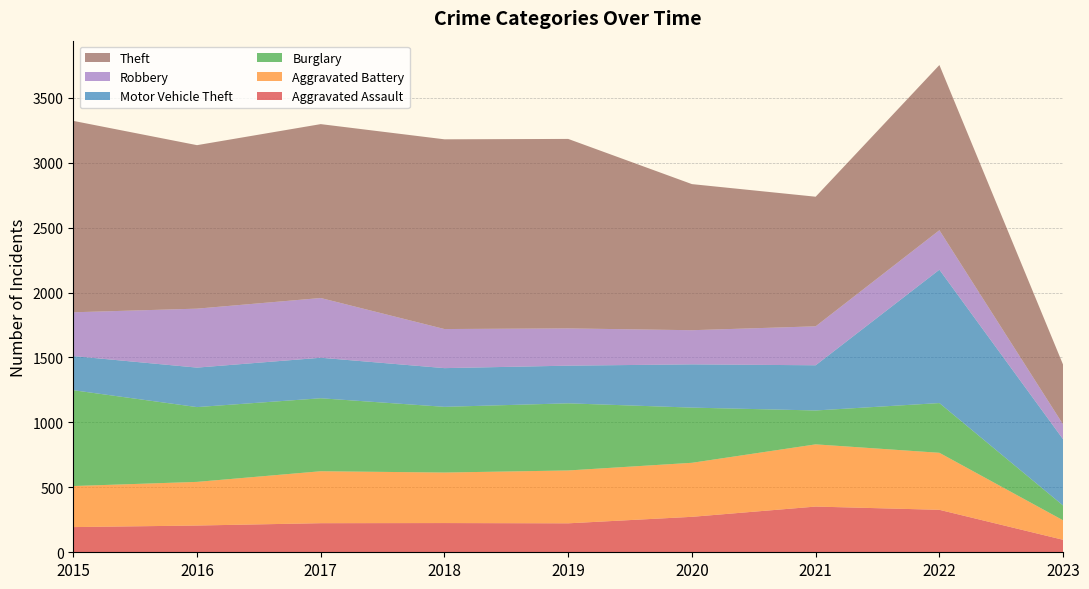

Reading left to right, transcribe all the data shown in this chart.

Aggravated Assault: 2015=194	2016=206	2017=224	2018=225	2019=223	2020=273	2021=352	2022=327	2023=96
Aggravated Battery: 2015=316	2016=336	2017=400	2018=389	2019=407	2020=416	2021=479	2022=439	2023=150
Burglary: 2015=738	2016=576	2017=562	2018=506	2019=517	2020=425	2021=261	2022=383	2023=114
Motor Vehicle Theft: 2015=263	2016=304	2017=312	2018=298	2019=290	2020=333	2021=348	2022=1027	2023=510
Robbery: 2015=337	2016=454	2017=460	2018=301	2019=287	2020=263	2021=300	2022=304	2023=114
Theft: 2015=1474	2016=1259	2017=1339	2018=1461	2019=1459	2020=1125	2021=998	2022=1272	2023=460